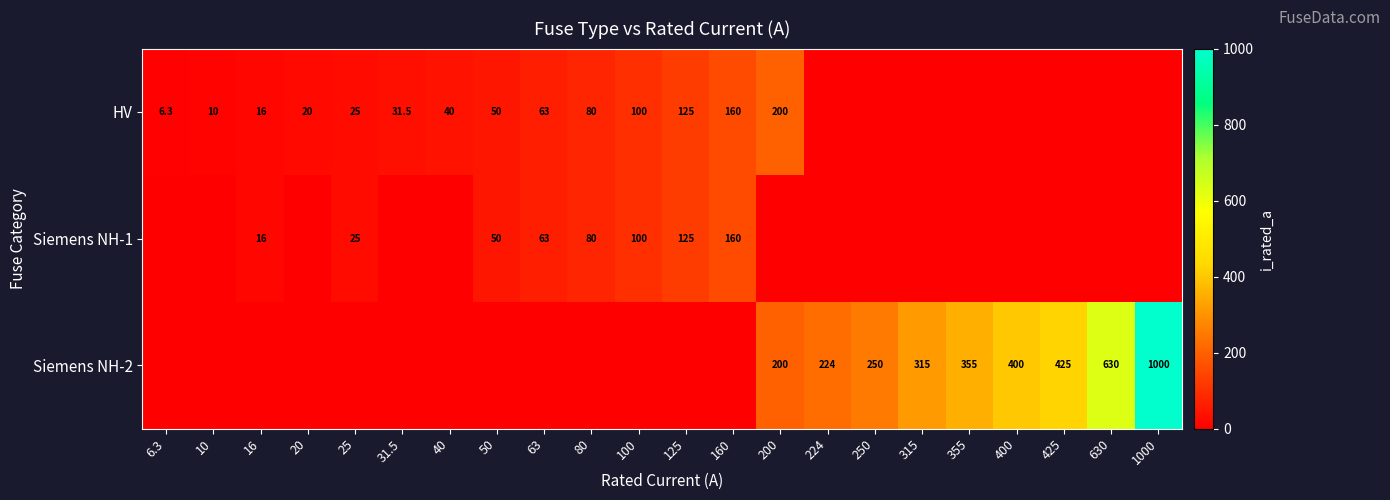

The value of Siemens NH-2 at 250 is 112.6. True or false?

False